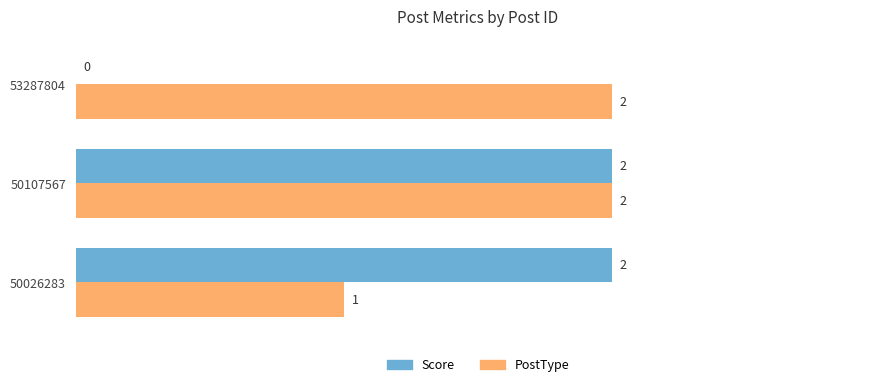

Is it true that Score equals 2 at 50026283?

True